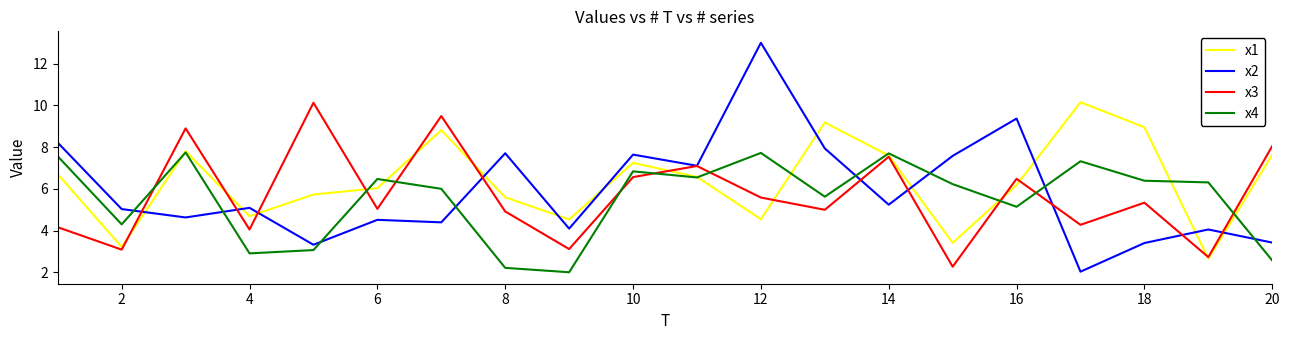

Which series has the widest spread of values?

x2